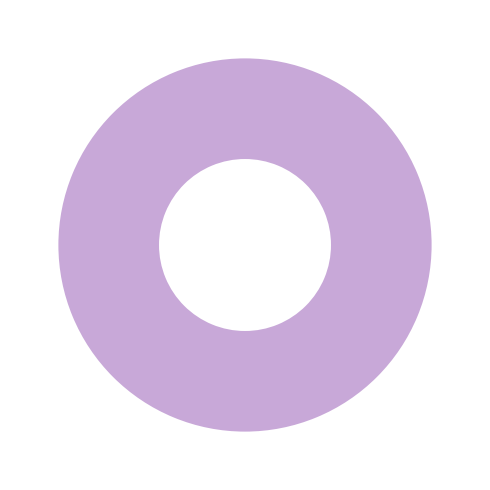

Count the number of slices in the pie.

1